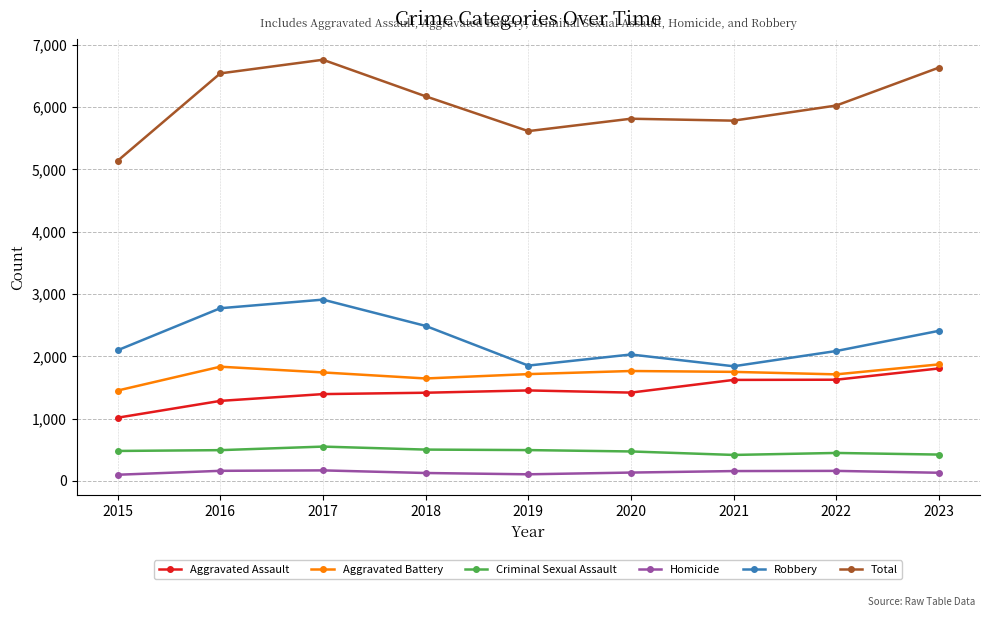

How many lines are shown in the chart?

6